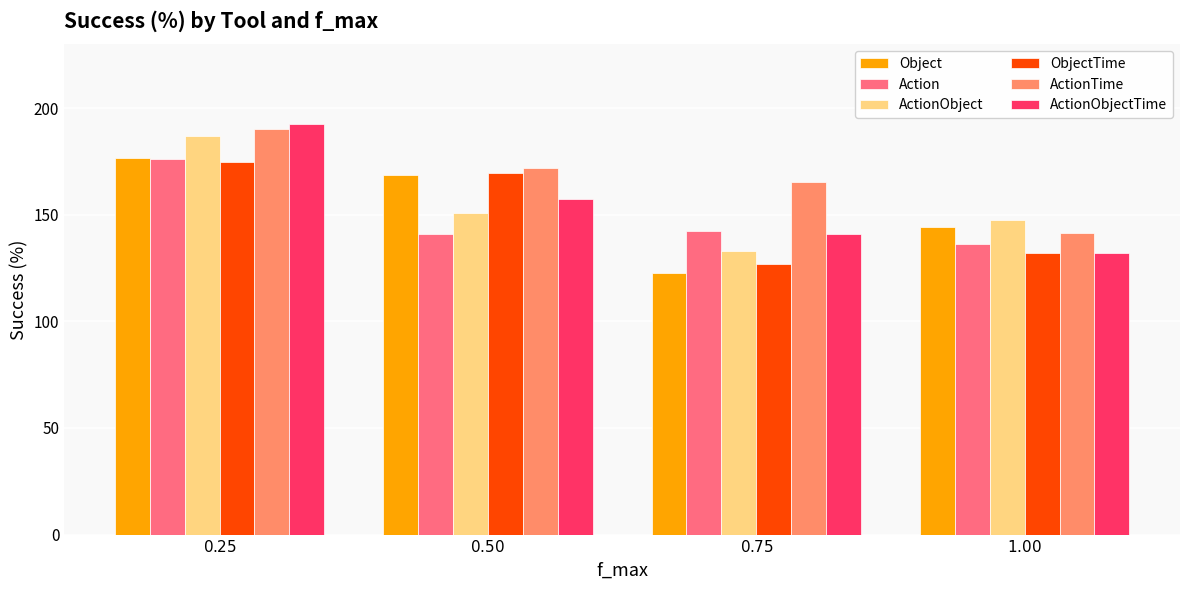

What is the lowest value of the Action series?

136.1